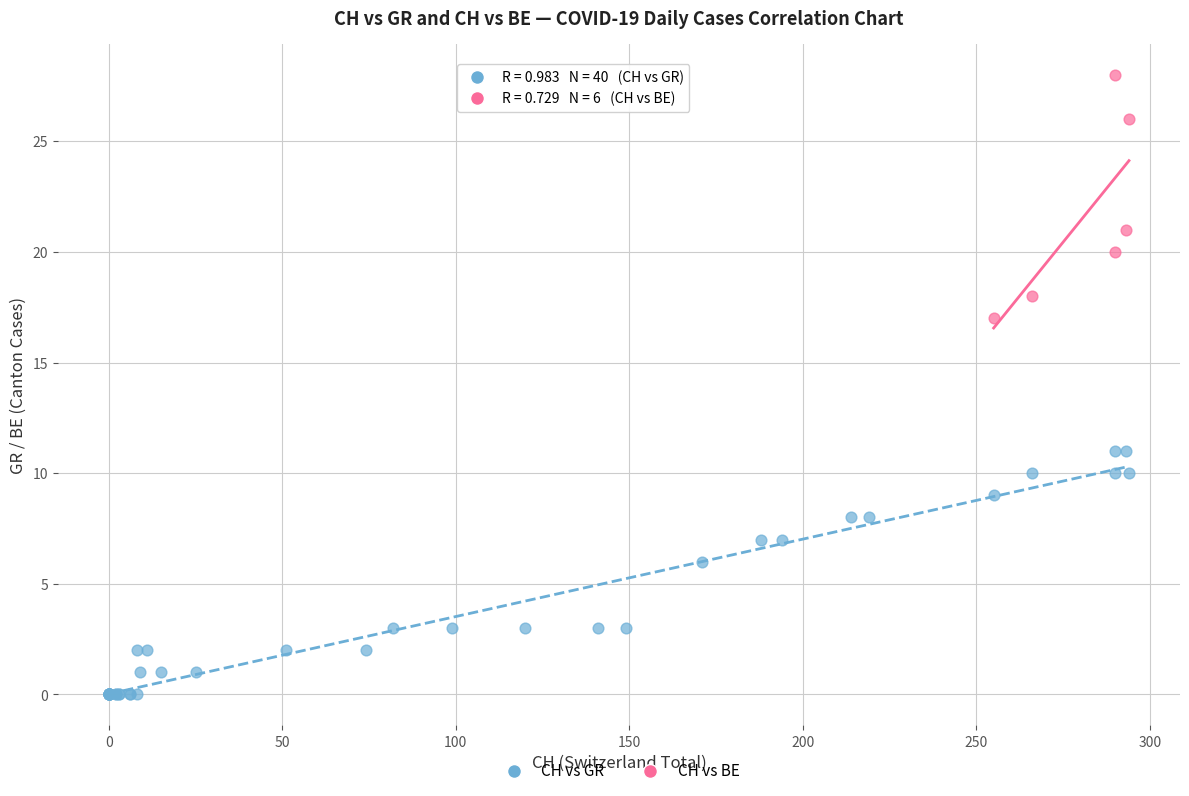

Which series reaches the minimum Y coordinate?

CH vs GR